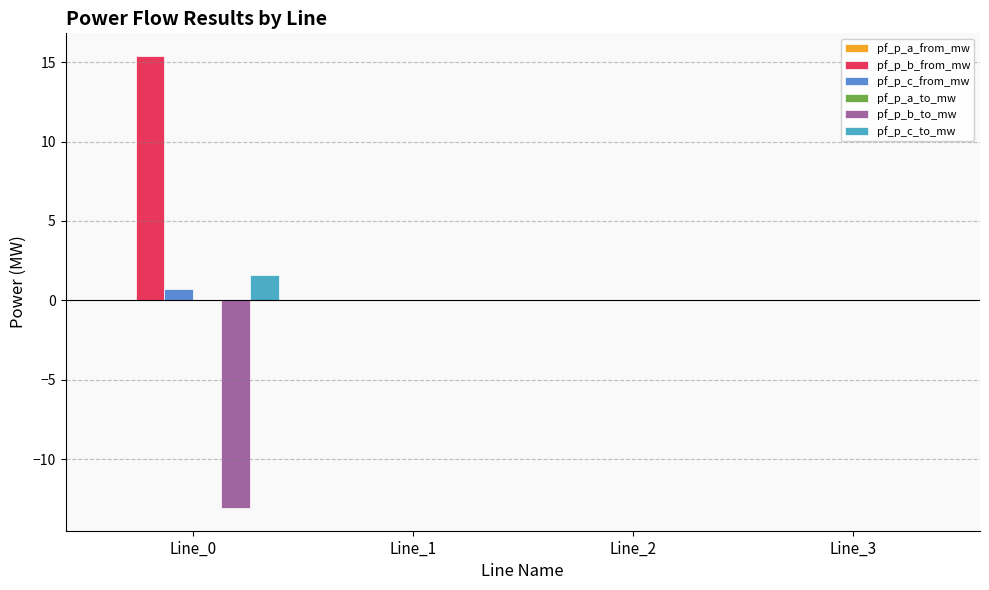

How many data points does each series have?

4